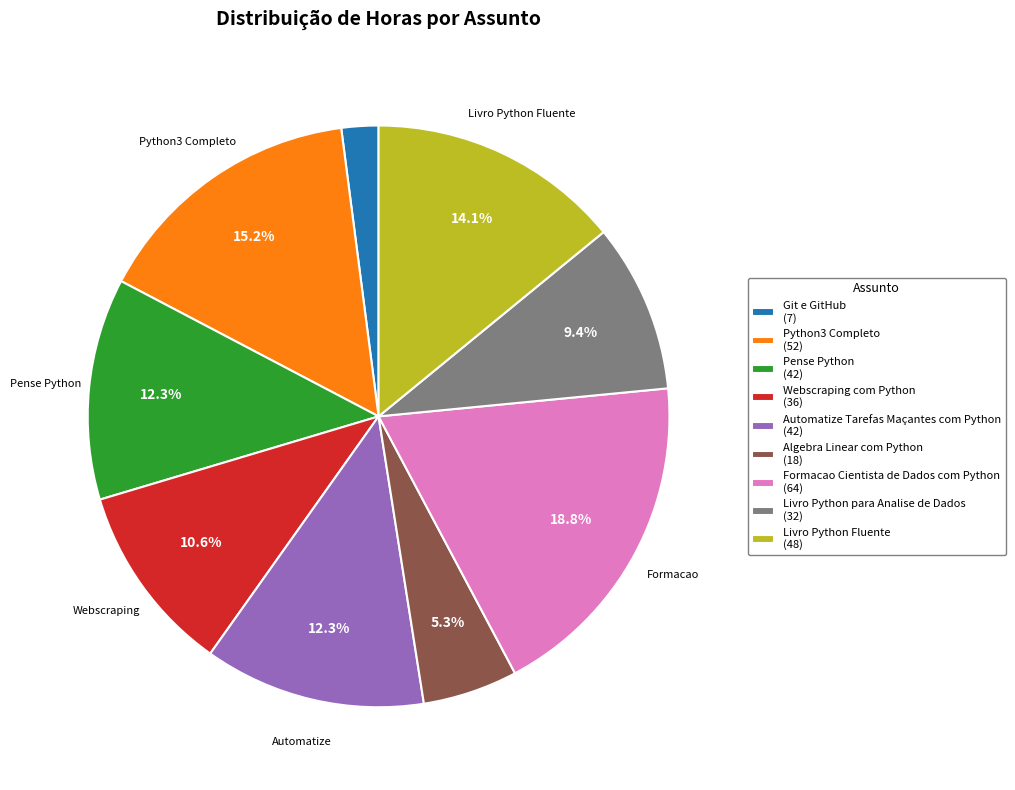

Is there any slice that represents more than half of the pie?

No